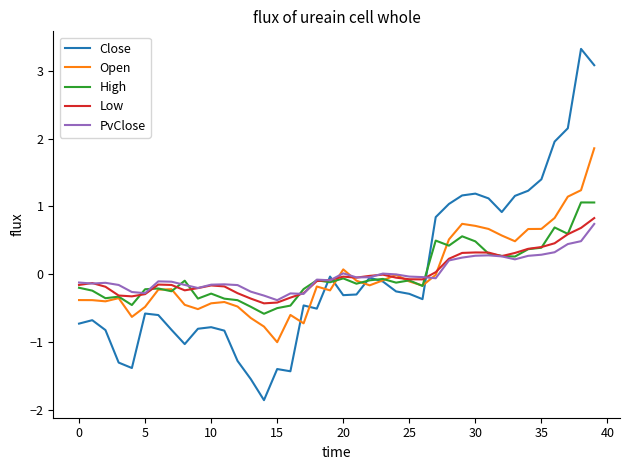

True or false: PvClose has more than 2 interior local peaks.

True